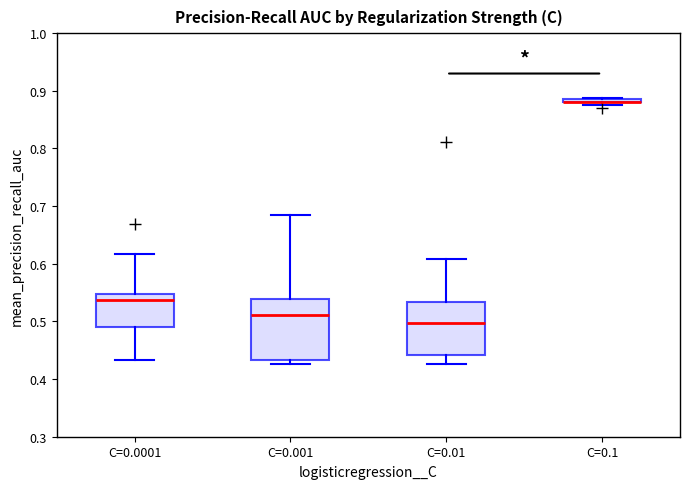

Which box is the tallest, from its lower edge to its upper edge?

C=0.001